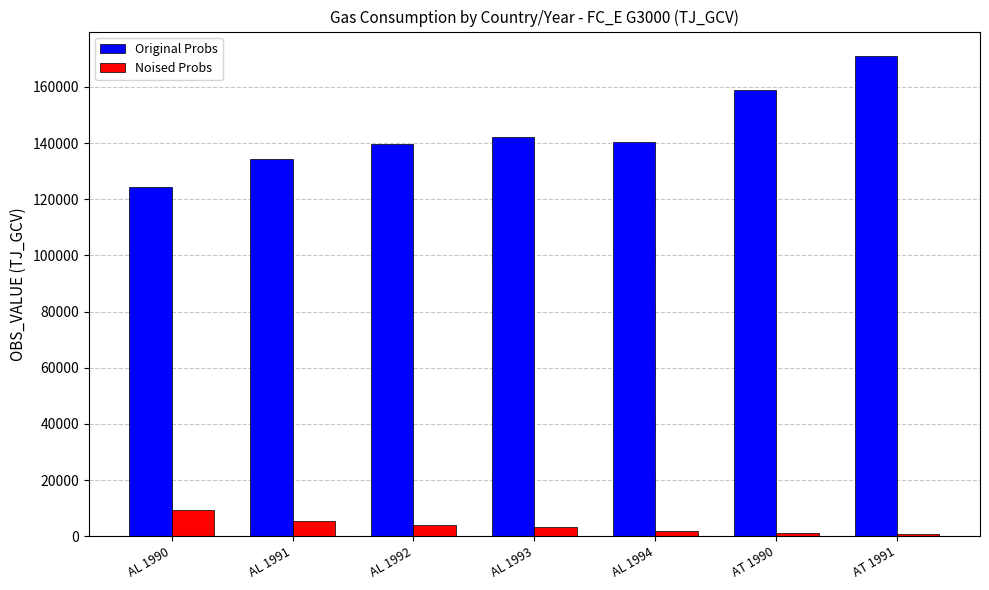

List the series in order of their peak value, highest first.

Original Probs, Noised Probs